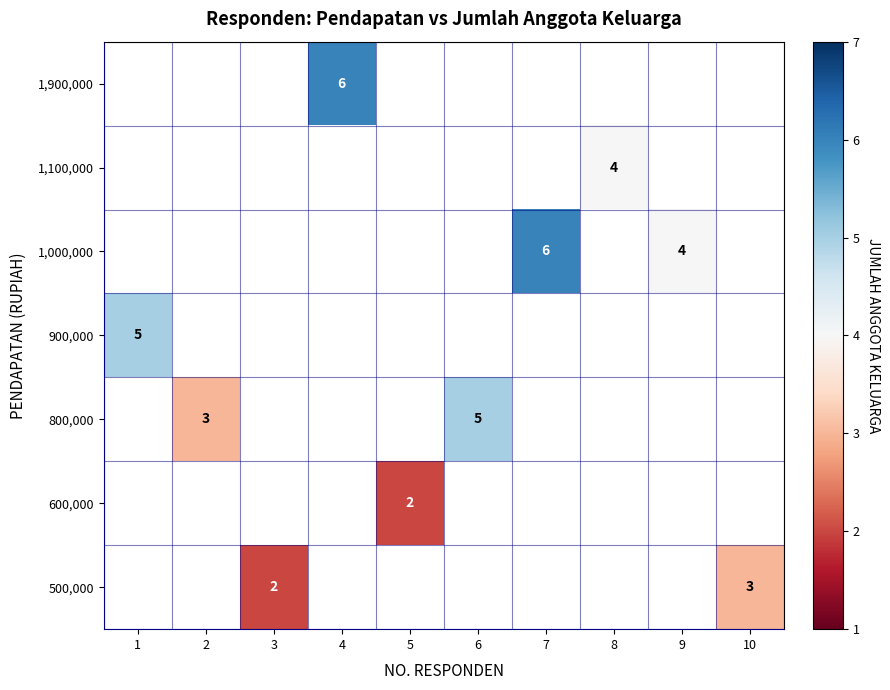

The 800,000 series shows 5 at 6. True or false?

True